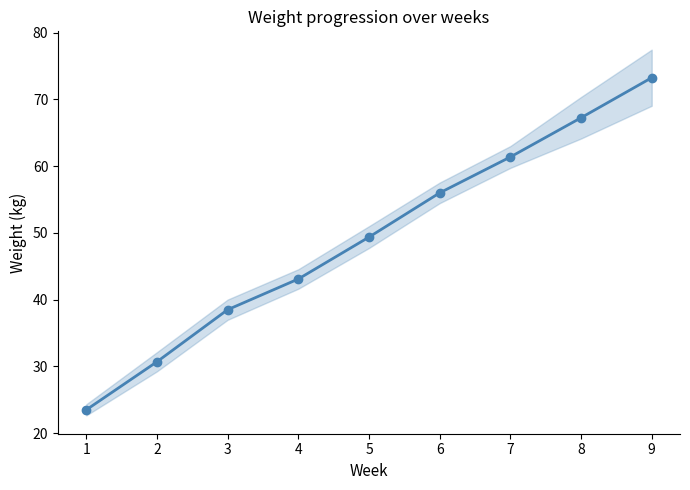

The value at 1 is 31.7. True or false?

False